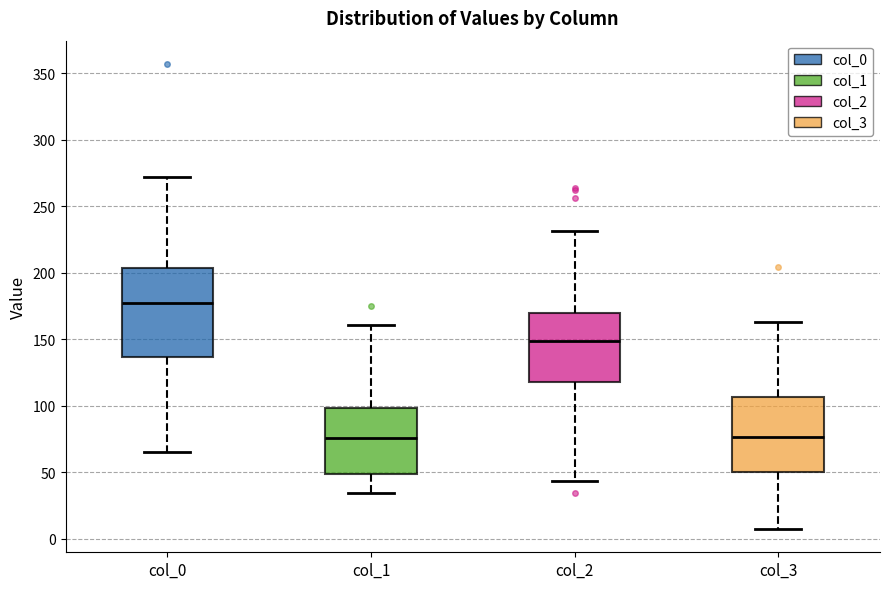

Reading left to right, transcribe this box plot: for each box, give where its median line is, the range the box spans, and where its two whiskers end, as read against the y-axis. The values are not printed on the chart, so give them approximately, as read against the axis.

col_0: median 175, box 135 to 205, whiskers 65 to 270
col_1: median 75, box 50 to 100, whiskers 35 to 160
col_2: median 150, box 120 to 170, whiskers 45 to 230
col_3: median 75, box 50 to 105, whiskers 5 to 165